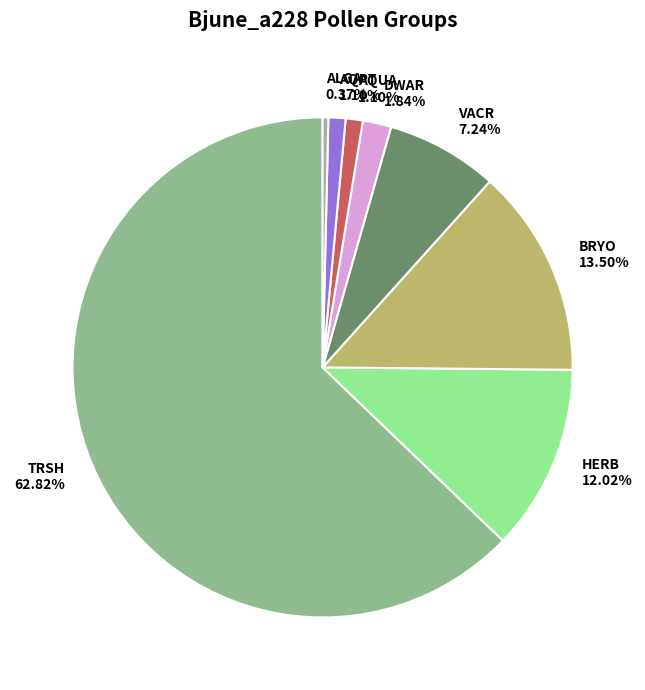

Which has a higher value, ALGA or DWAR?

DWAR